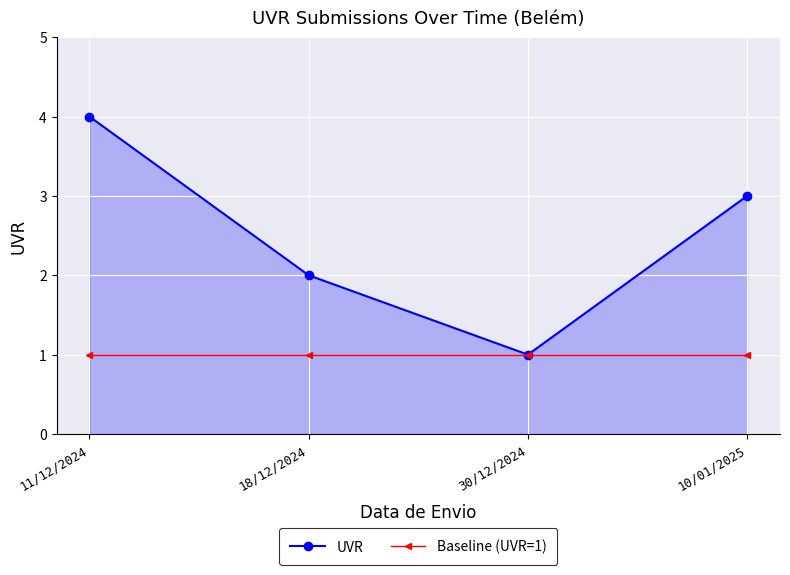

Where is UVR nearest to the value 2?

18/12/2024